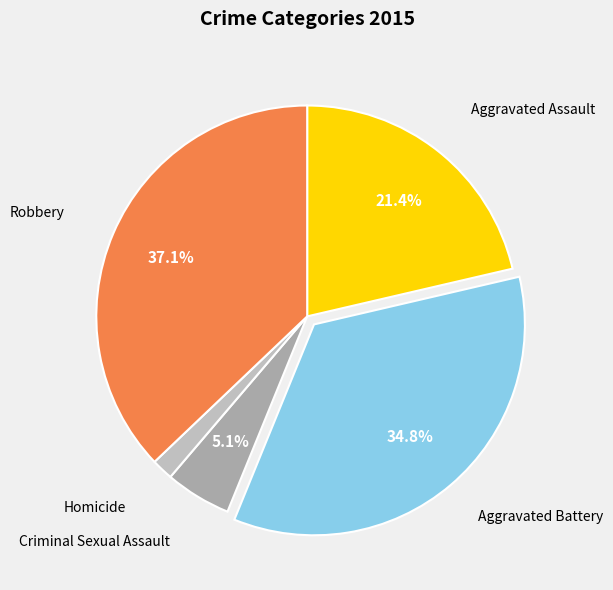

How many segments does this pie chart have?

5